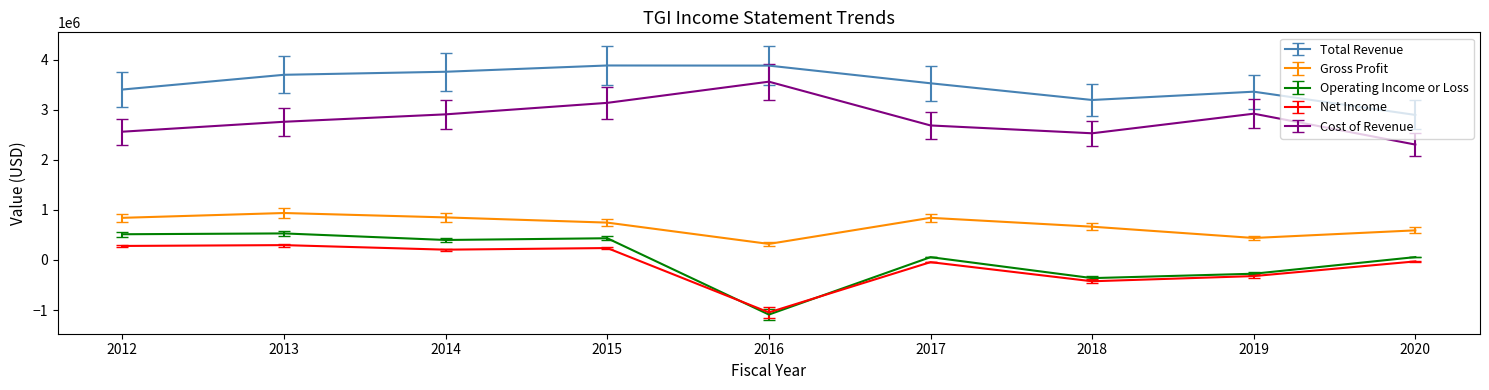

Which category has the lowest value across all series?

2016